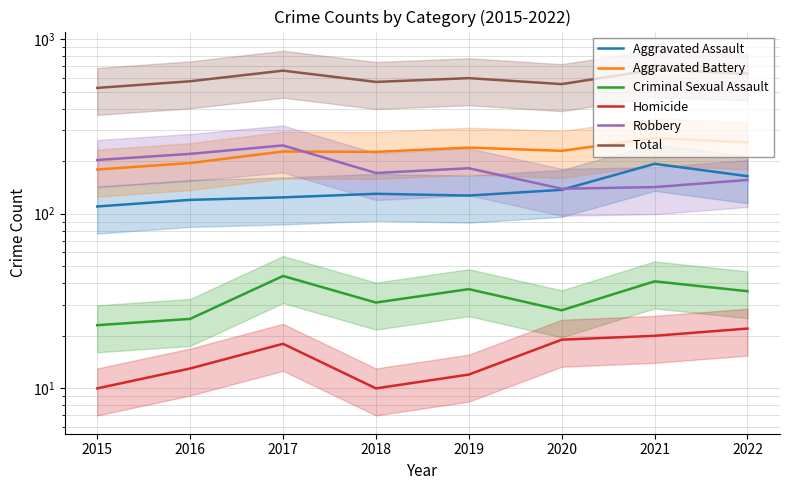

Reading left to right, what are all the values shown in this chart?

Aggravated Assault: 2015=110	2016=120	2017=124	2018=130	2019=127	2020=137	2021=193	2022=164
Aggravated Battery: 2015=179	2016=195	2017=227	2018=226	2019=239	2020=229	2021=271	2022=256
Criminal Sexual Assault: 2015=23	2016=25	2017=44	2018=31	2019=37	2020=28	2021=41	2022=36
Homicide: 2015=10	2016=13	2017=18	2018=10	2019=12	2020=19	2021=20	2022=22
Robbery: 2015=203	2016=220	2017=246	2018=171	2019=182	2020=139	2021=142	2022=156
Total: 2015=525	2016=573	2017=659	2018=568	2019=597	2020=552	2021=667	2022=634